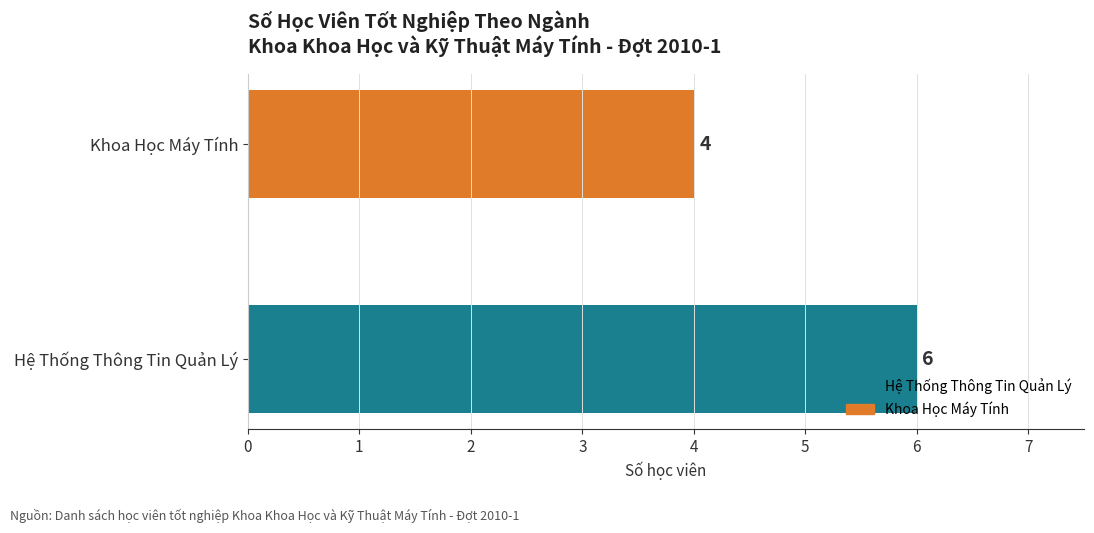

Is it true that the value at Hệ Thống Thông Tin Quản Lý is 10?

False